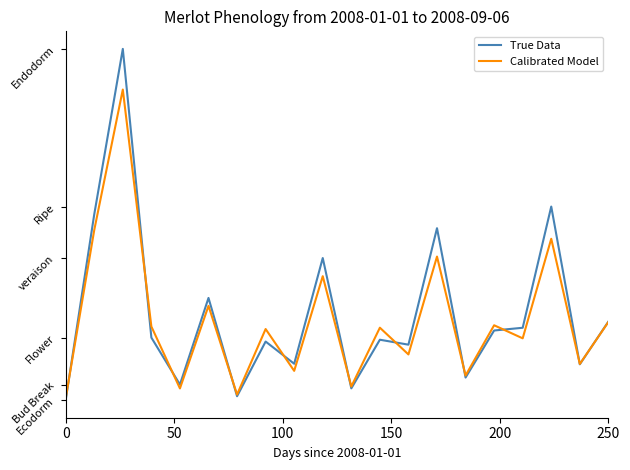

Is this an area chart (filled region under the line)?

No